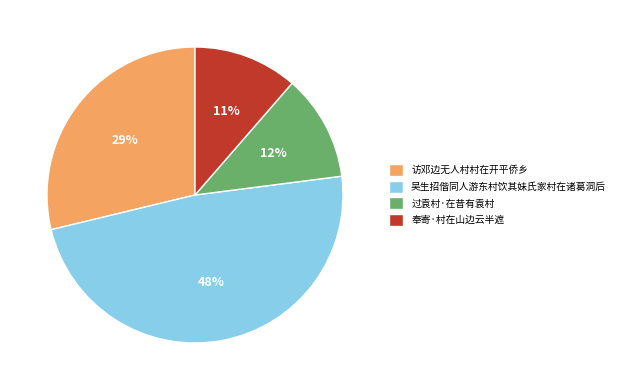

Does any single category account for the majority?

No